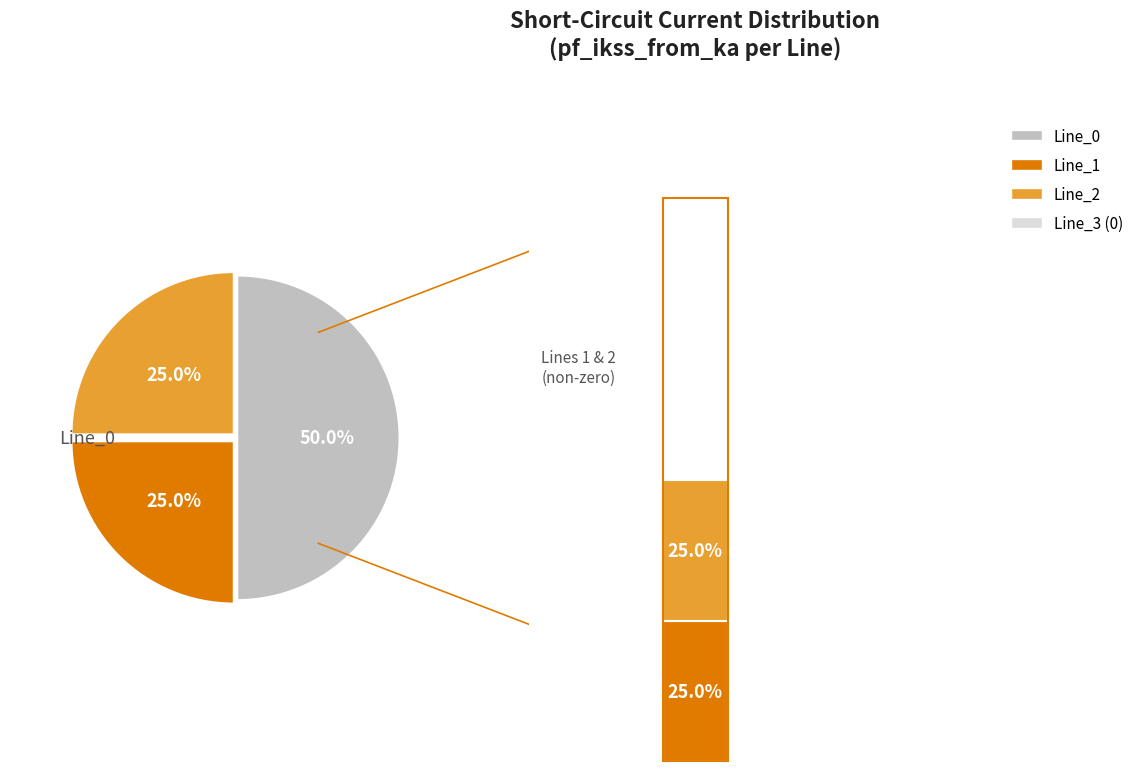

Does Line_2 account for over 50% of the chart?

No